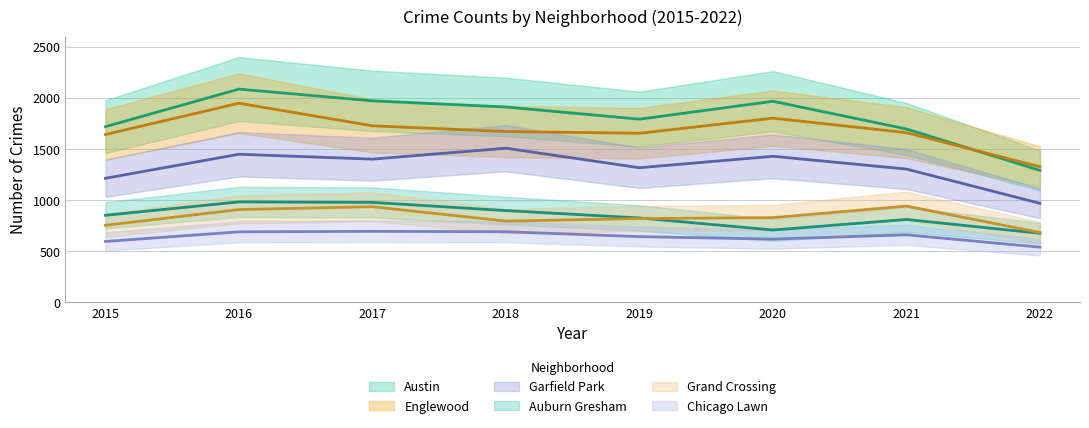

What are all the series names shown in the legend?

Austin, Englewood, Garfield Park, Auburn Gresham, Grand Crossing, Chicago Lawn